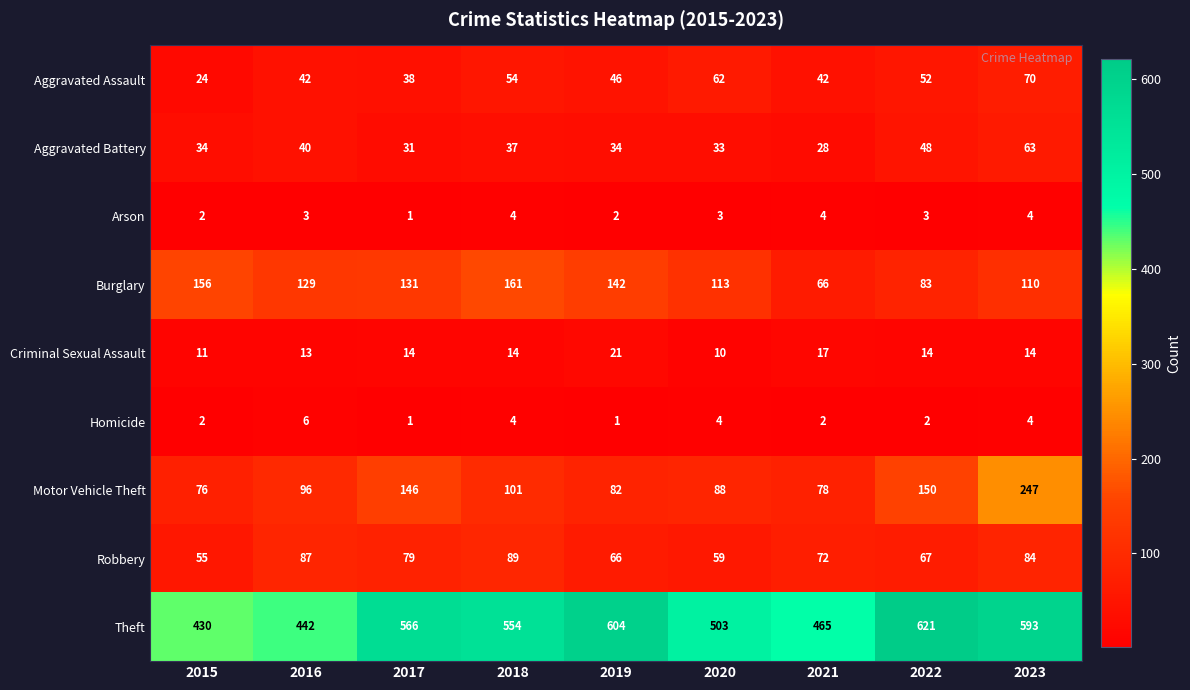

True or false: Theft has a value of 430 at 2015.

True